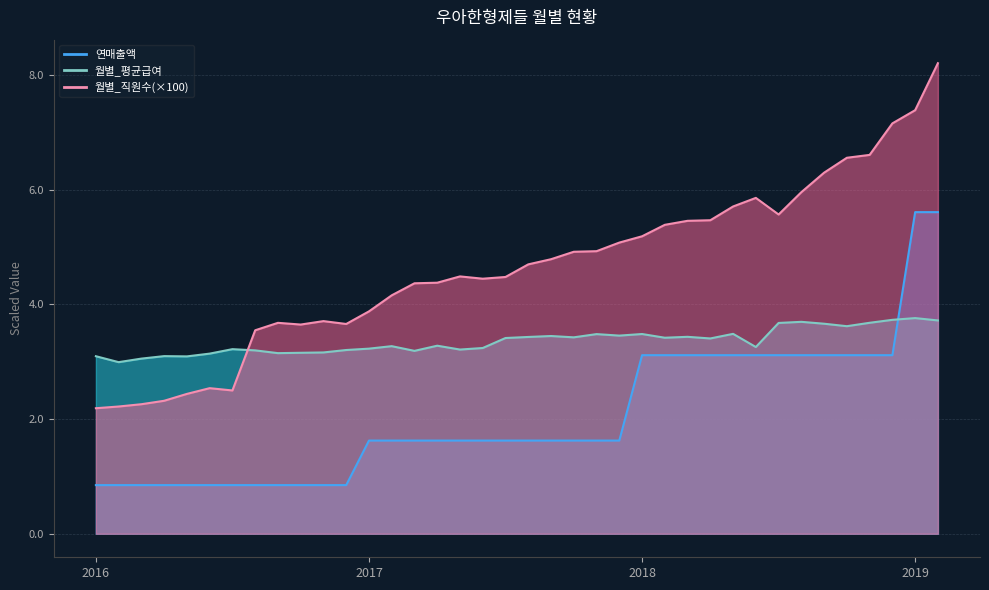

What is the value of the 연매출액 point at the 34th from the left?

3.1